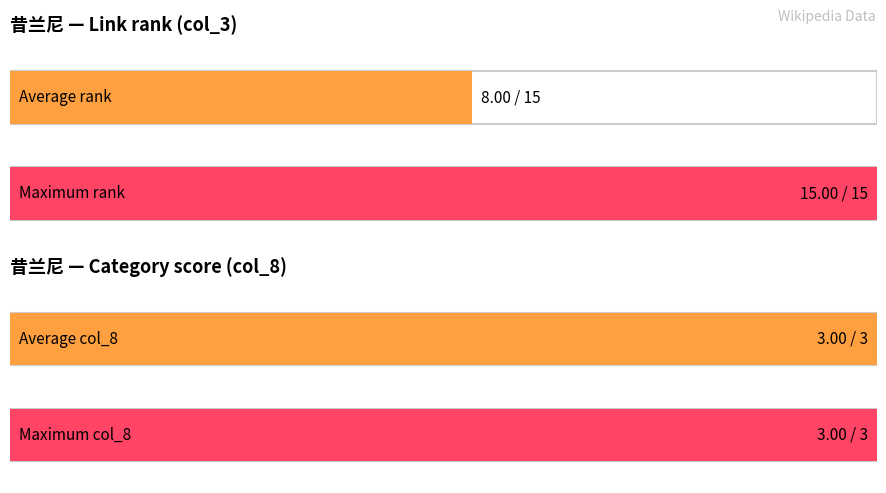

Are the bars grouped side by side (vs. stacked)?

Yes